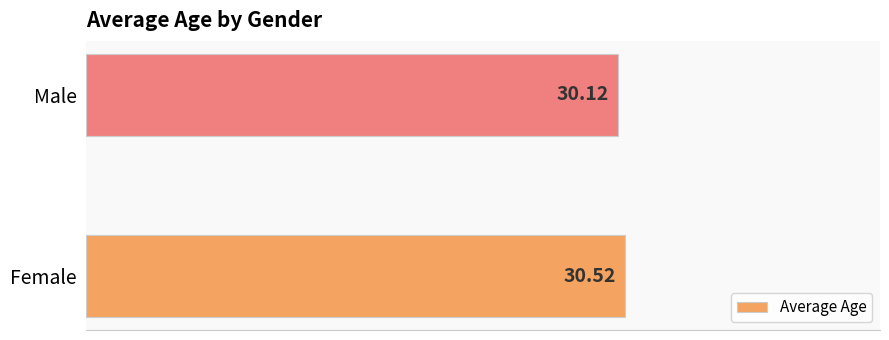

Rank the categories by value from highest to lowest.

Female, Male